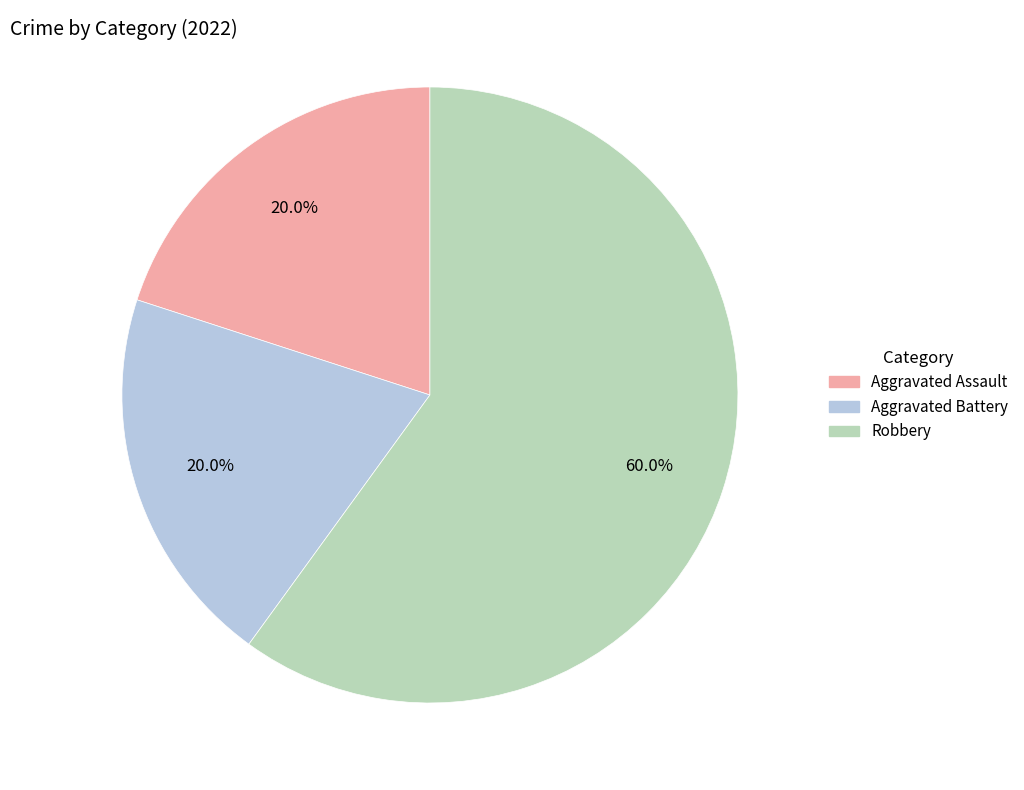

Is it true that Aggravated Assault is 20% of the pie?

True